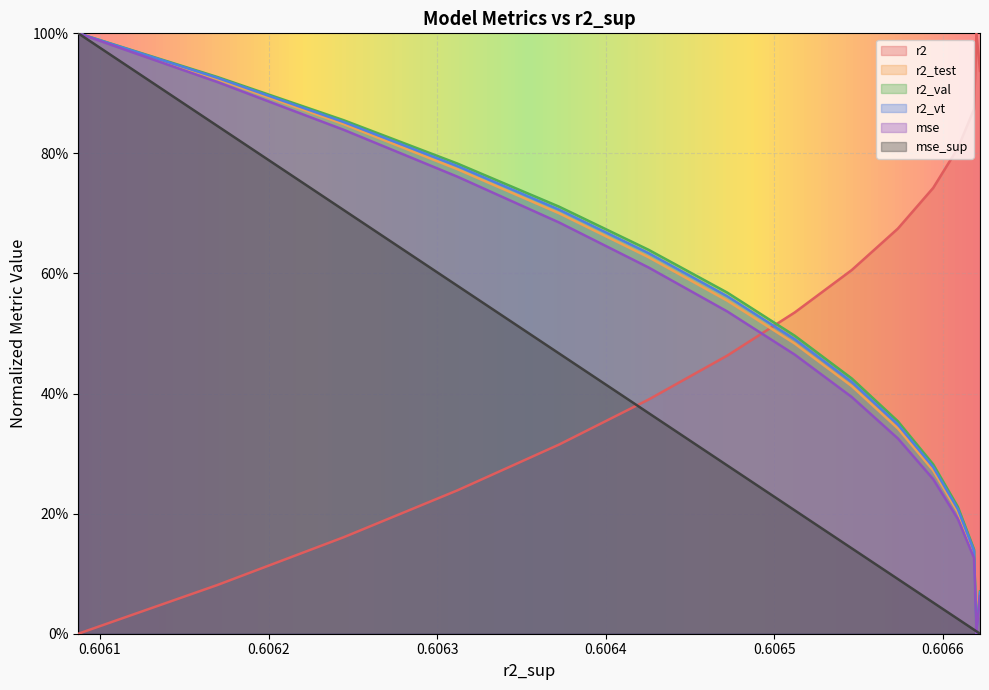

The value of mse at 0.6060871282076363 is 0.6. True or false?

False